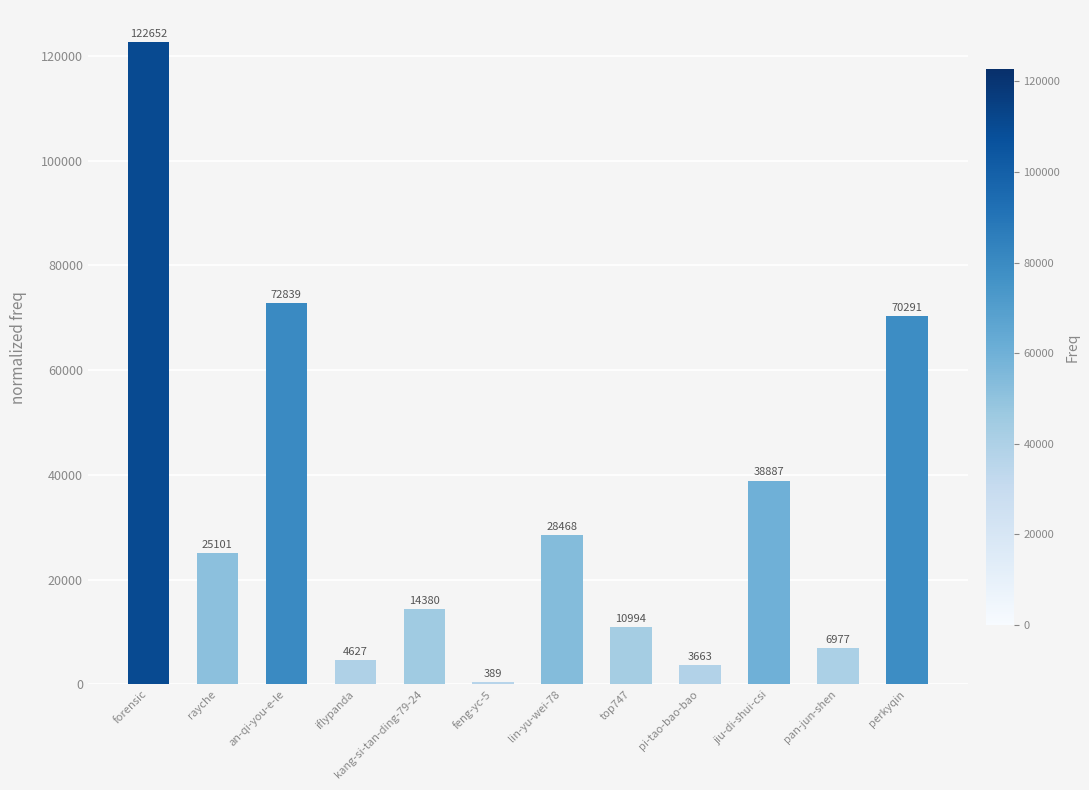

Reading right to left, extract all data points from this chart.

perkyqin=70291	pan-jun-shen=6977	jiu-di-shui-csi=38887	pi-tao-bao-bao=3663	top747=10994	lin-yu-wei-78=28468	feng-yc-5=389	kang-si-tan-ding-79-24=14380	iflypanda=4627	an-qi-you-e-le=72839	rayche=25101	forensic=122652